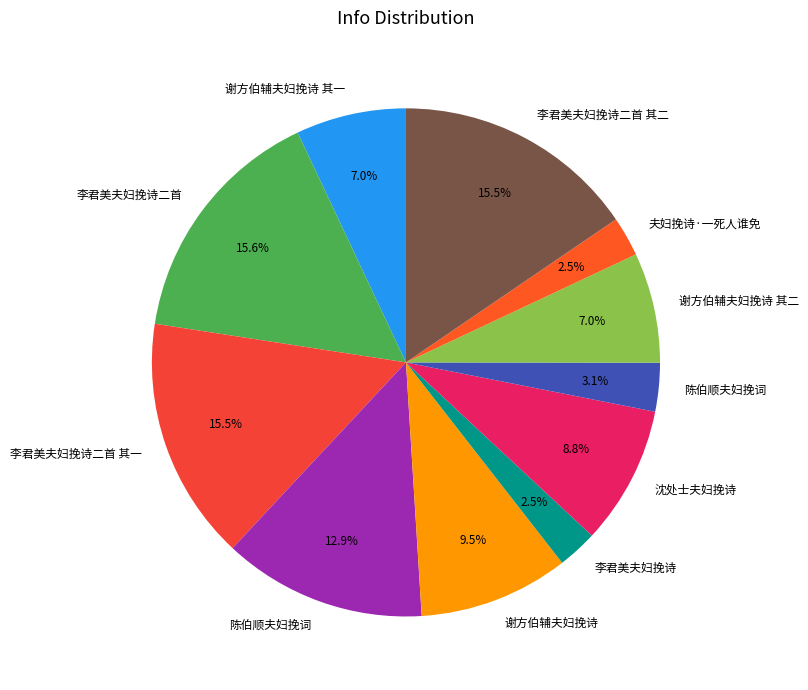

Rank the categories by value from lowest to highest.

李君美夫妇挽诗, 夫妇挽诗·一死人谁免, 陈伯顺夫妇挽词, 谢方伯辅夫妇挽诗 其一, 谢方伯辅夫妇挽诗 其二, 沈处士夫妇挽诗, 谢方伯辅夫妇挽诗, 陈伯顺夫妇挽词, 李君美夫妇挽诗二首 其二, 李君美夫妇挽诗二首 其一, 李君美夫妇挽诗二首